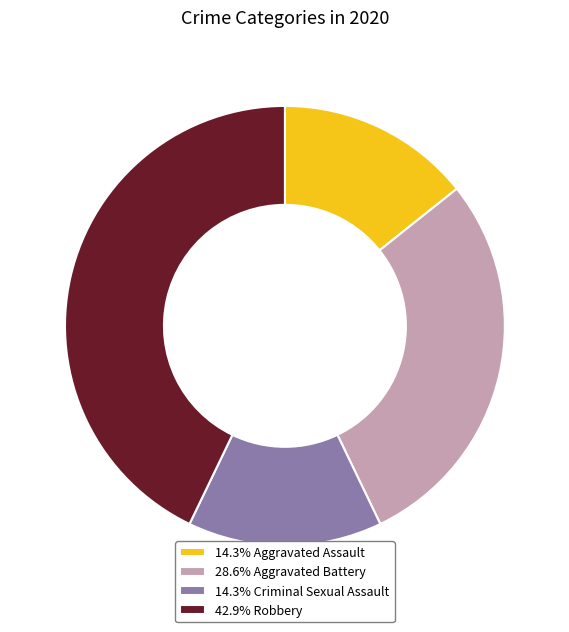

Combined, do 28.6% Aggravated Battery and 42.9% Robbery account for over 50%?

Yes